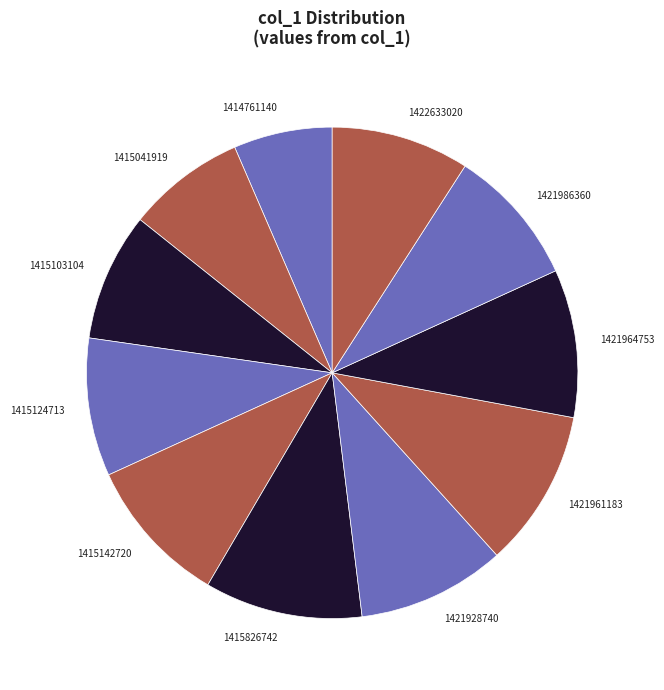

The 1422633020 slice represents 9% of the pie. True or false?

True